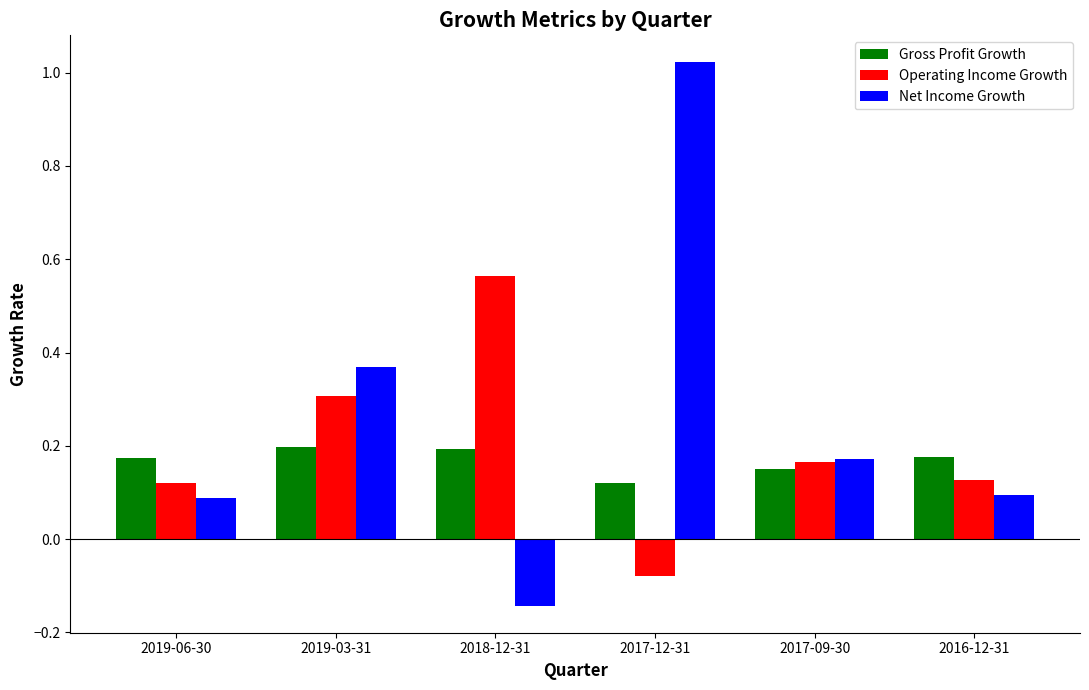

Which series has the widest spread of values?

Net Income Growth